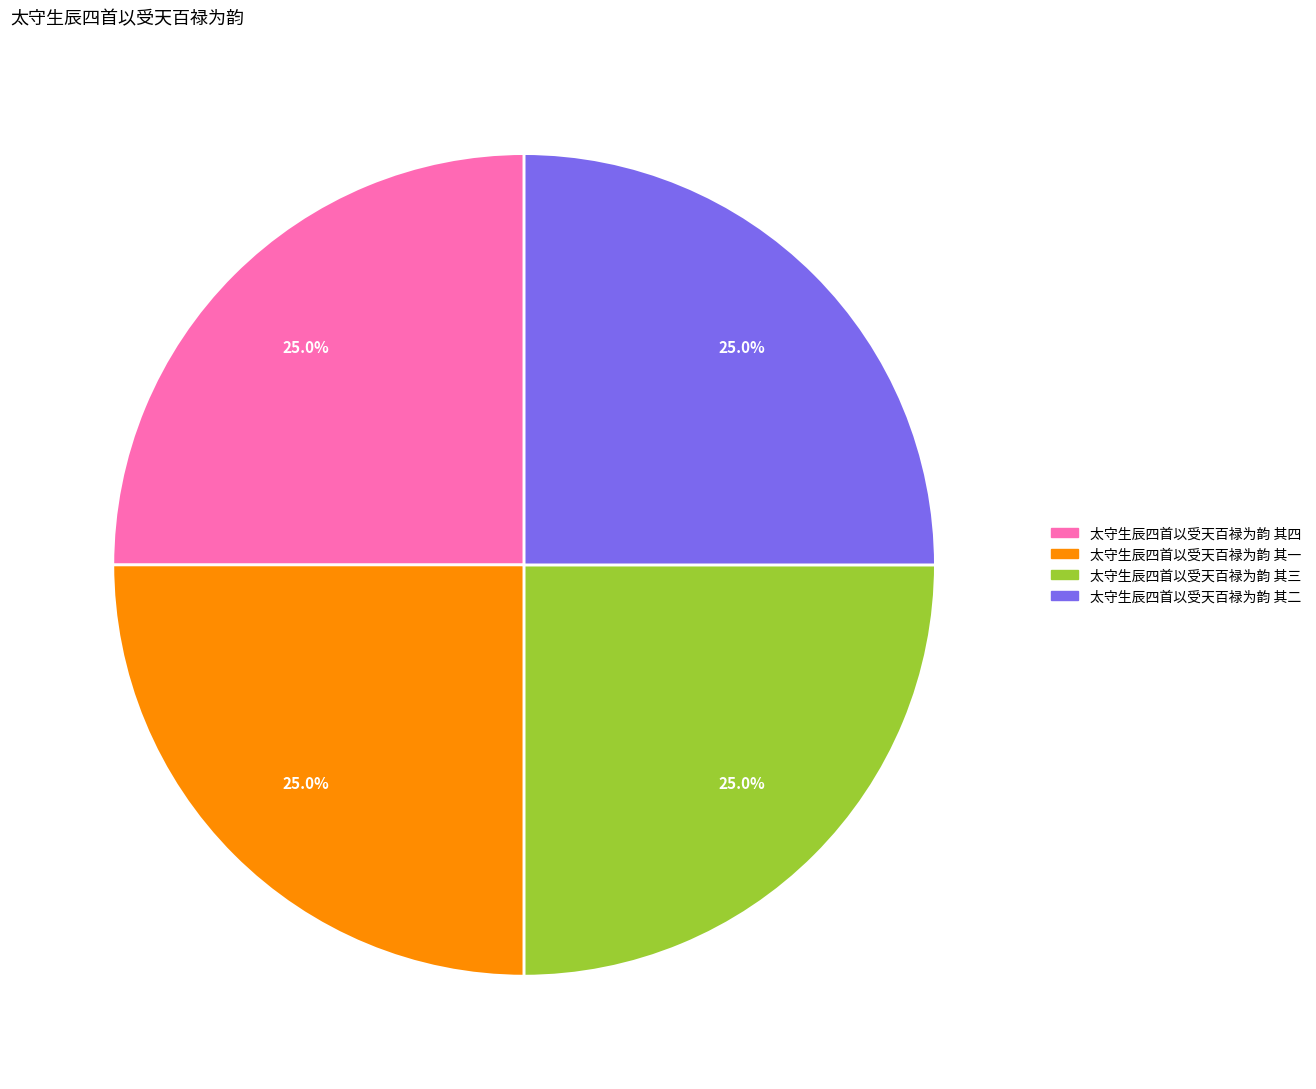

What percentage is the 太守生辰四首以受天百禄为韵 其一 slice, to the nearest percent?

25%